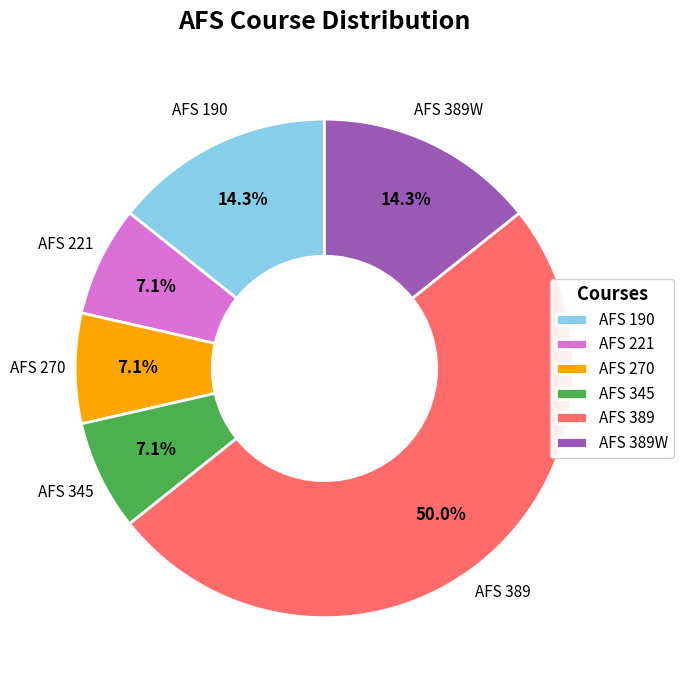

Is AFS 345 the majority of the pie?

No